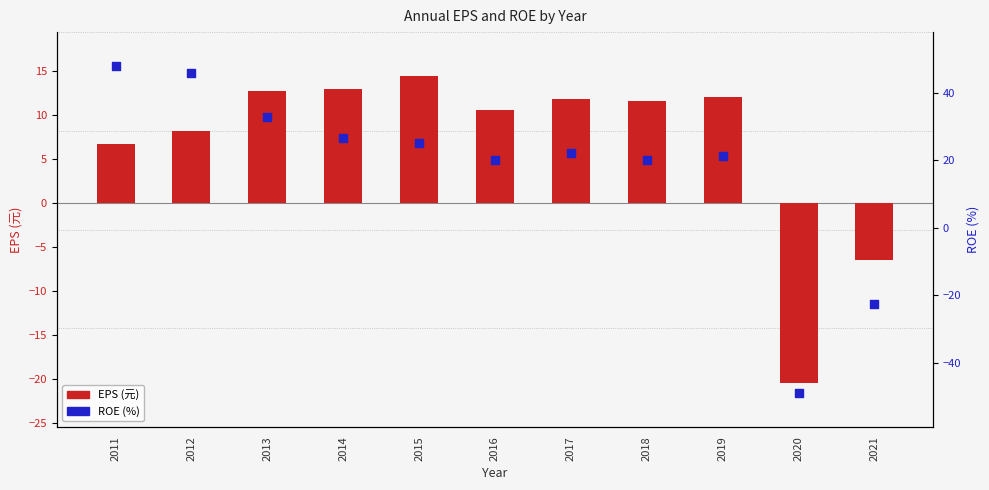

At which category is the sum across all series the highest?

2011